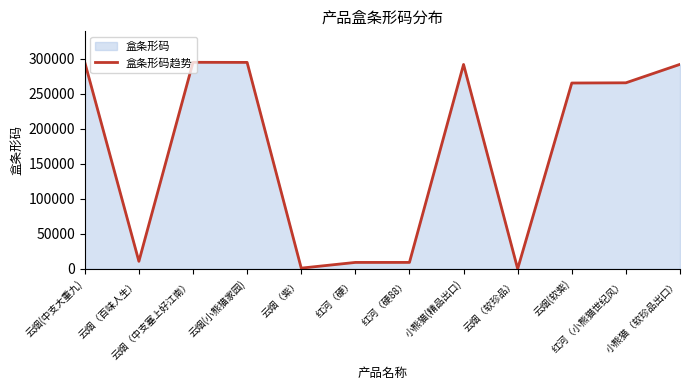

How many data points does each series have?

12